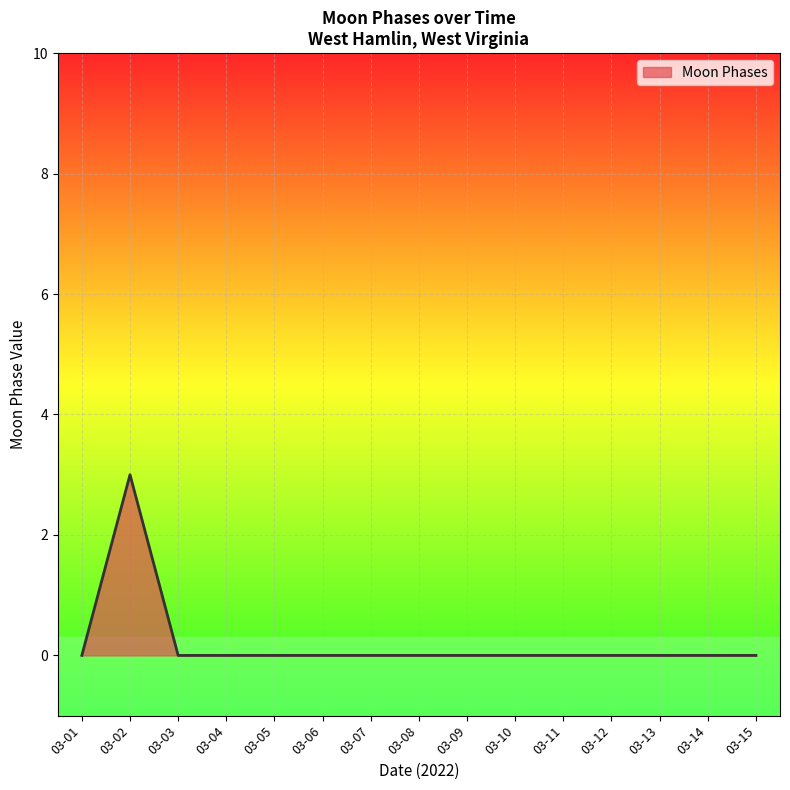

Reading left to right, extract all data points from this chart.

0	3	0	0	0	0	0	0	0	0	0	0	0	0	0